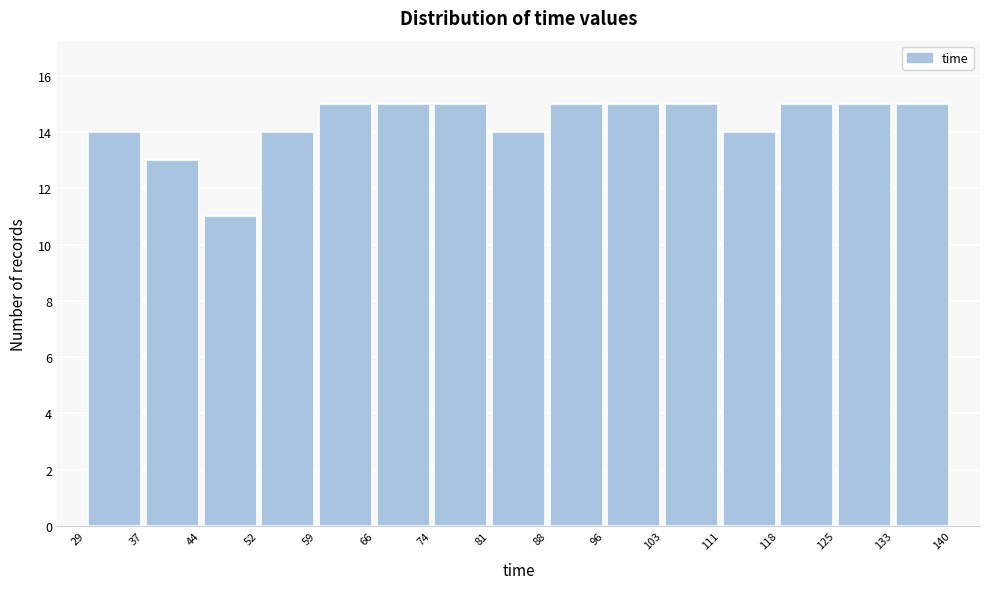

Reading left to right, transcribe this chart: for each bar, give the range it covers on the x-axis and its height. The values are not printed on the chart, so give them approximately, as read against the axis.

29 to 37: 14
37 to 44: 13
44 to 52: 11
52 to 59: 14
59 to 66: 15
66 to 74: 15
74 to 81: 15
81 to 88: 14
88 to 96: 15
96 to 103: 15
103 to 111: 15
111 to 118: 14
118 to 125: 15
125 to 133: 15
133 to 140: 15